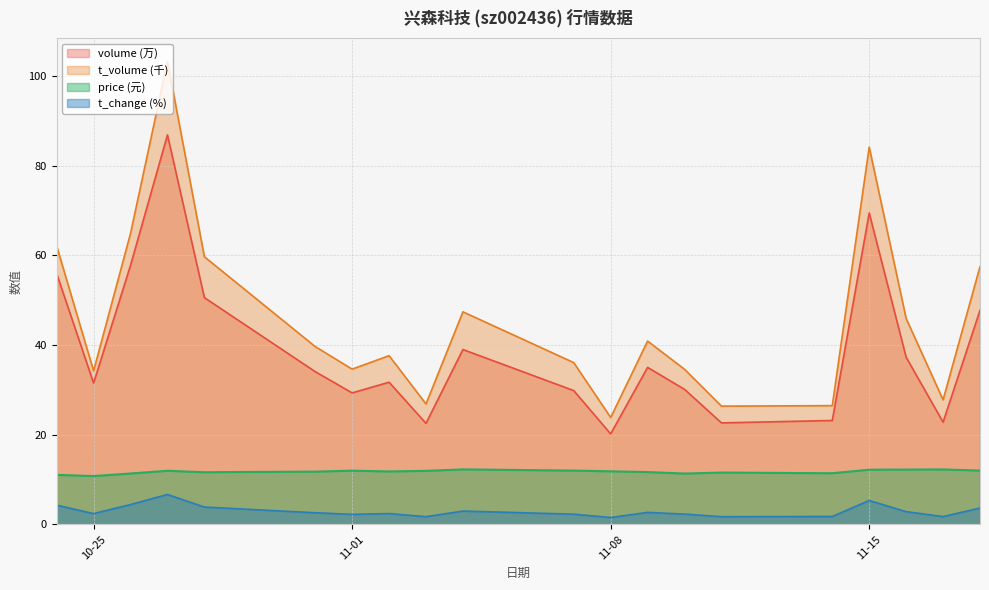

What are all the series names shown in the legend?

volume (万), t_volume (千), price (元), t_change (%)